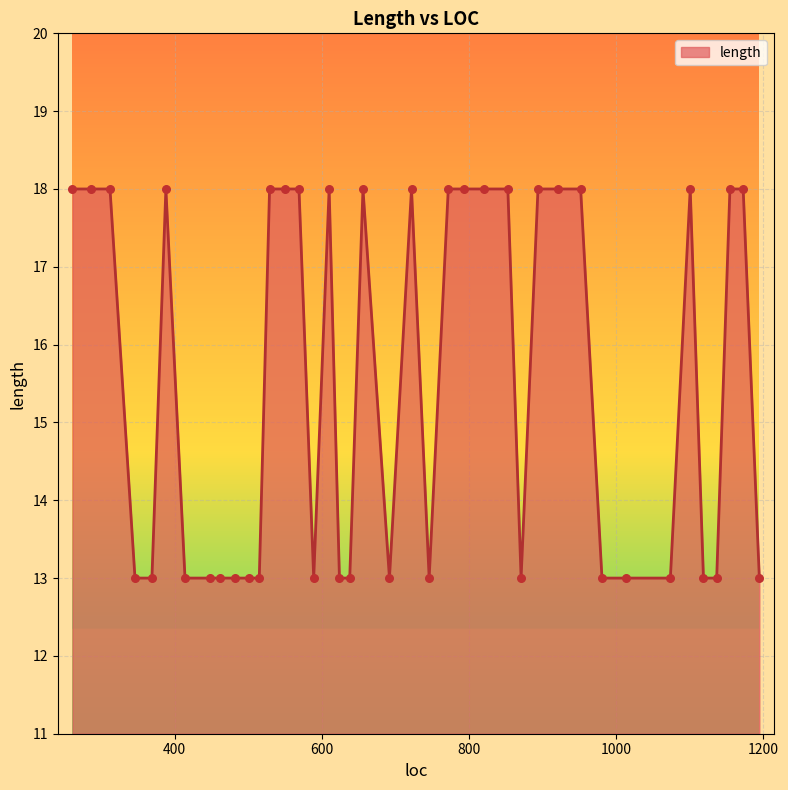

What is the minimum value shown in the chart?

13